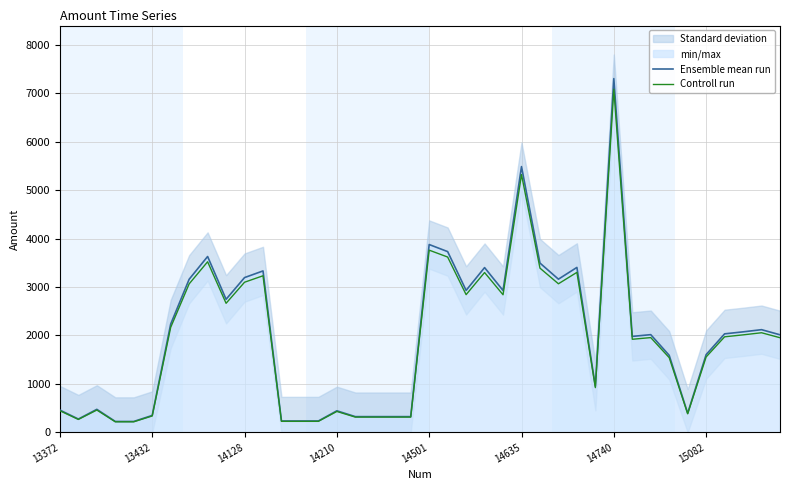

At which label does Controll run reach its peak?

14740